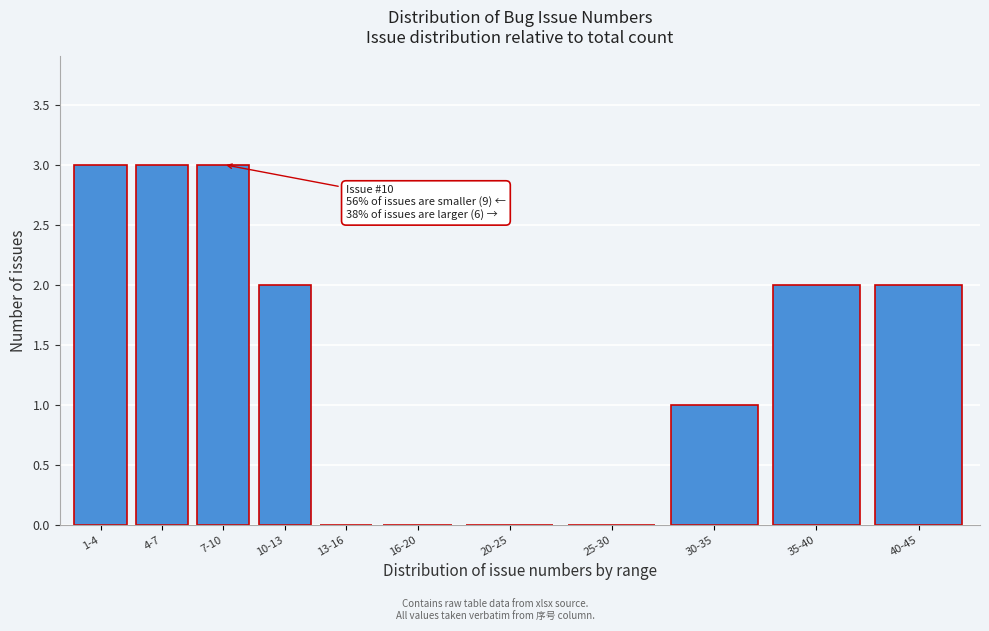

Reading right to left, extract all data points from this chart.

40-45=2	35-40=2	30-35=1	25-30=0	20-25=0	16-20=0	13-16=0	10-13=2	7-10=3	4-7=3	1-4=3